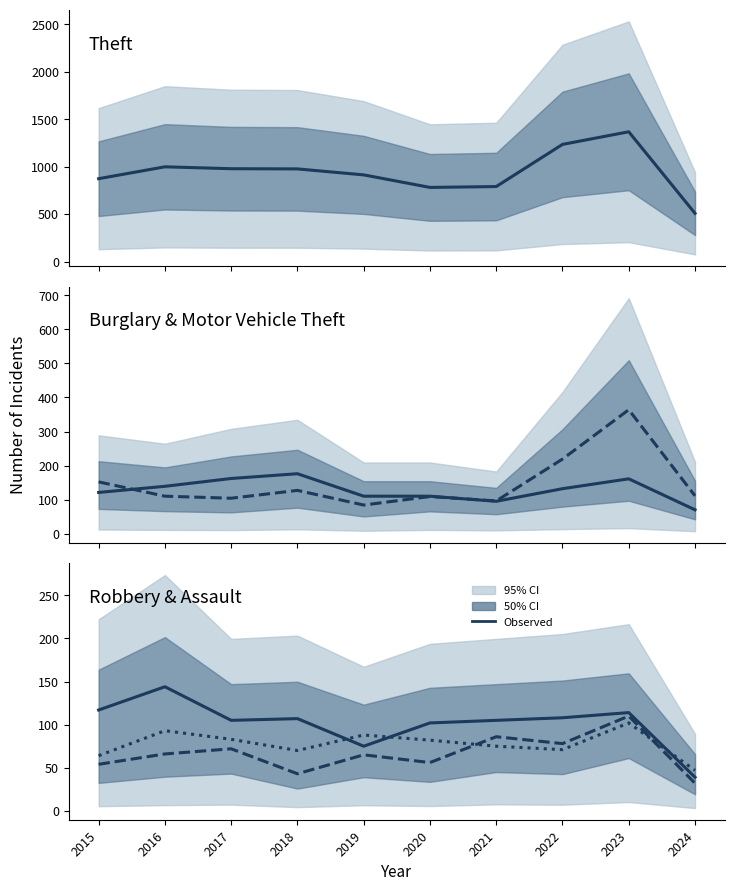

The Burglary series shows 176 at 2018. True or false?

True